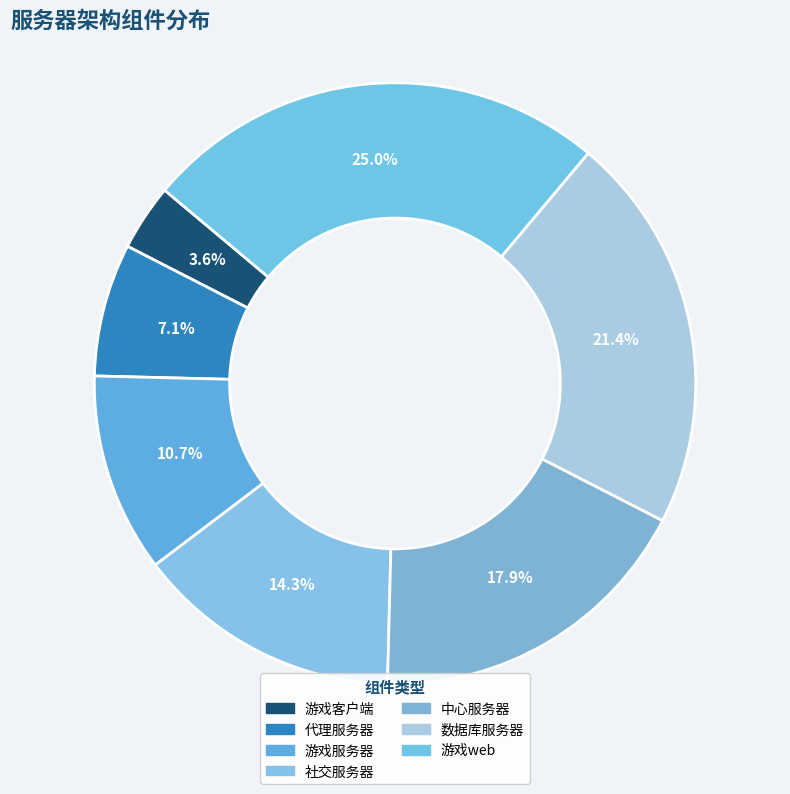

What is the smallest slice in the pie chart?

游戏客户端